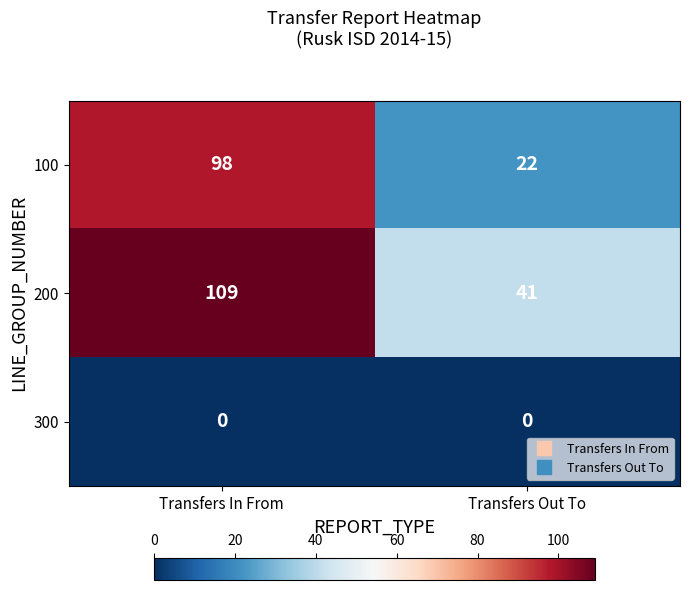

How many distinct data groups are displayed?

3